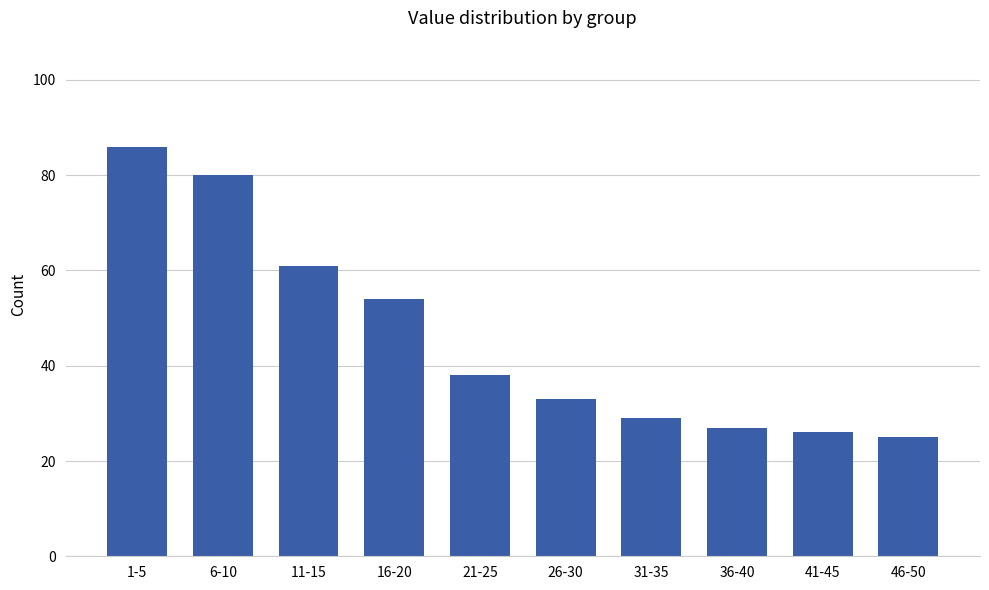

Which category has the highest value across all series?

1-5